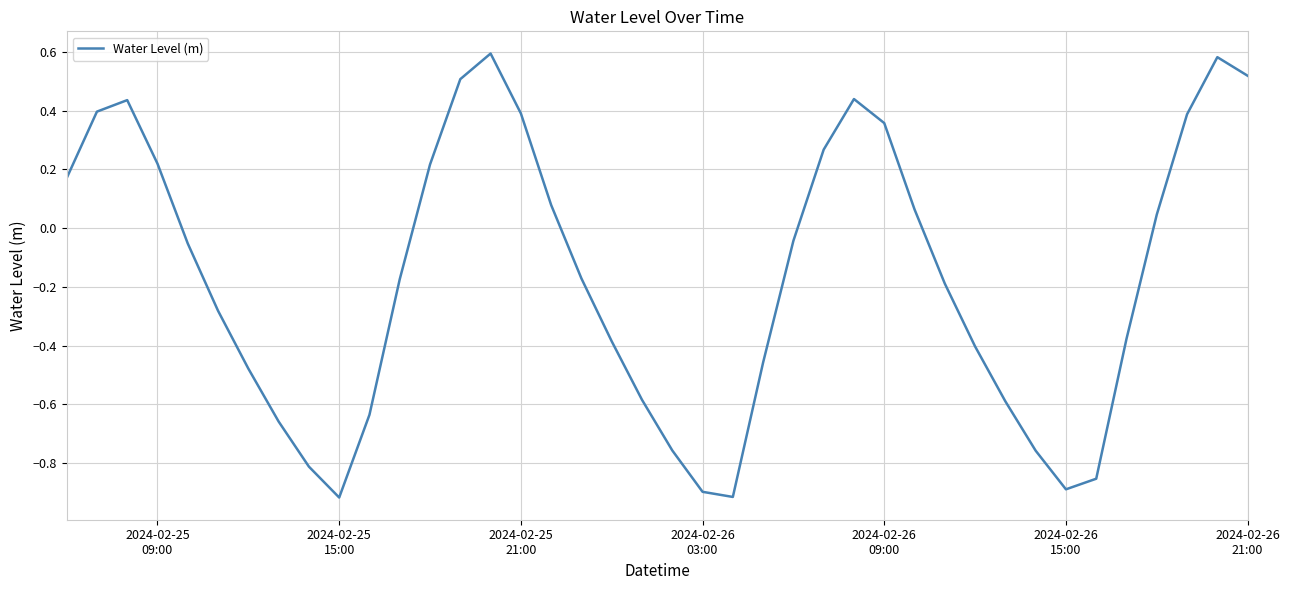

What is the difference between the maximum and minimum values?

1.5